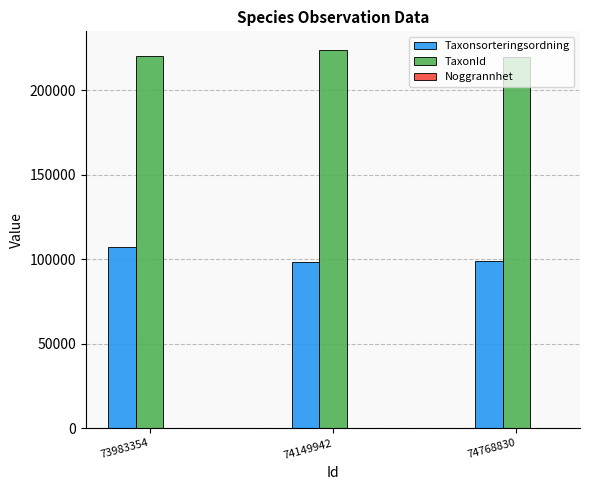

Between 73983354 and 74768830, which series saw the biggest shift?

Taxonsorteringsordning